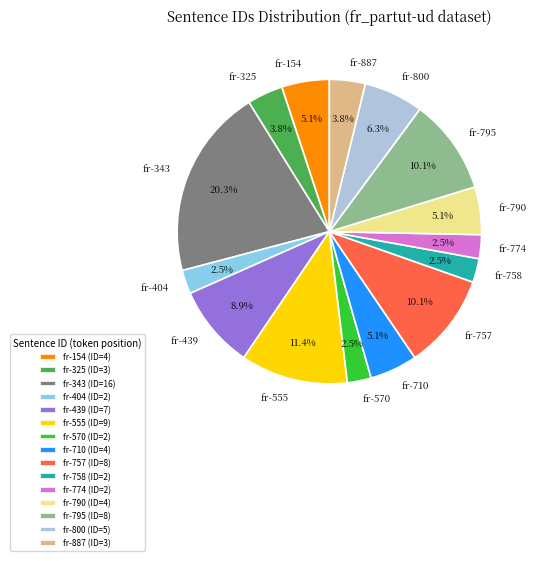

What portion of the pie excludes fr-757?

89.9%